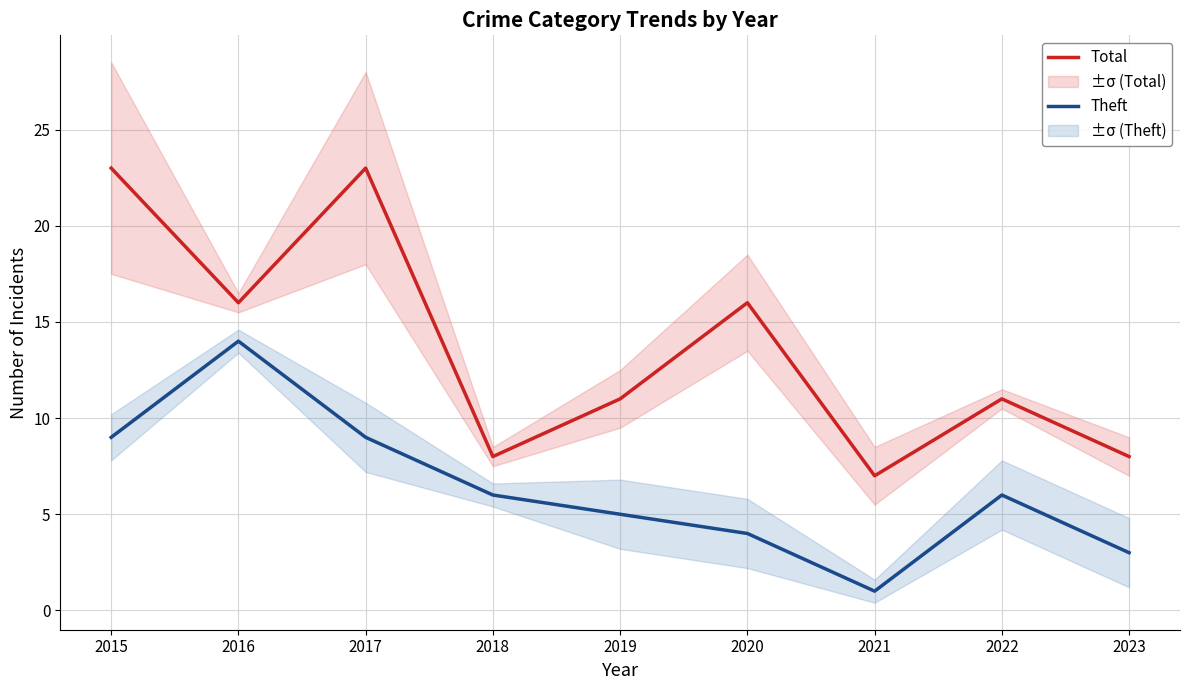

At which label does Total reach its minimum?

2021